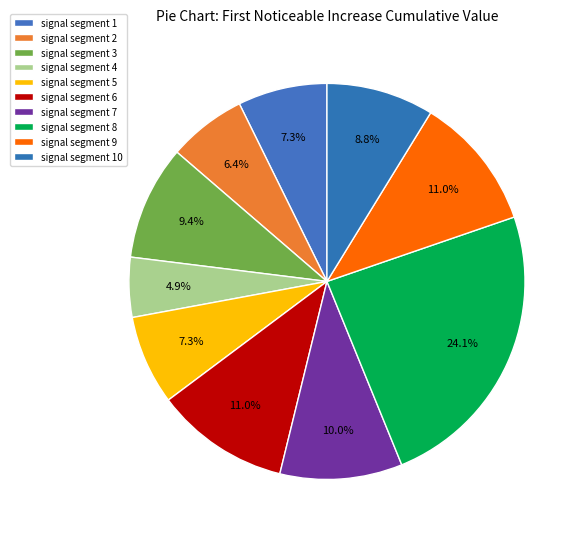

To the nearest percent, what percentage of the pie is signal segment 1?

7%